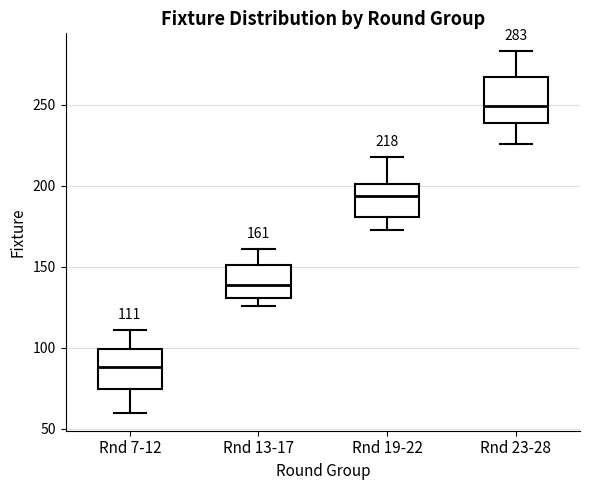

Which box's median line is the lowest?

Rnd 7-12